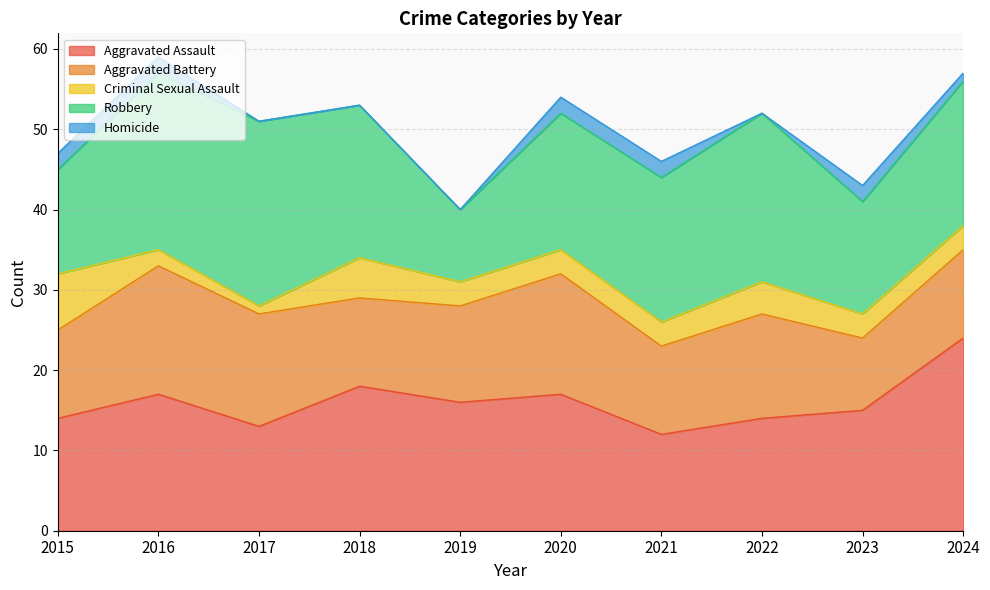

The value of Aggravated Assault at 2020 is 25. True or false?

False